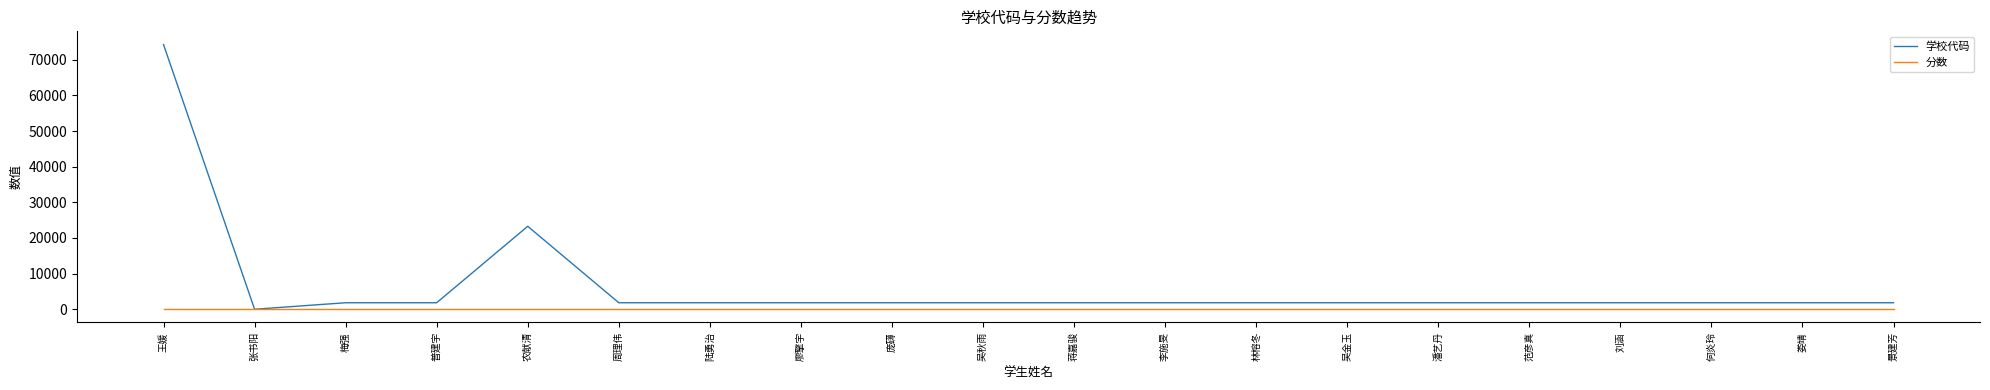

How many lines are shown in the chart?

2